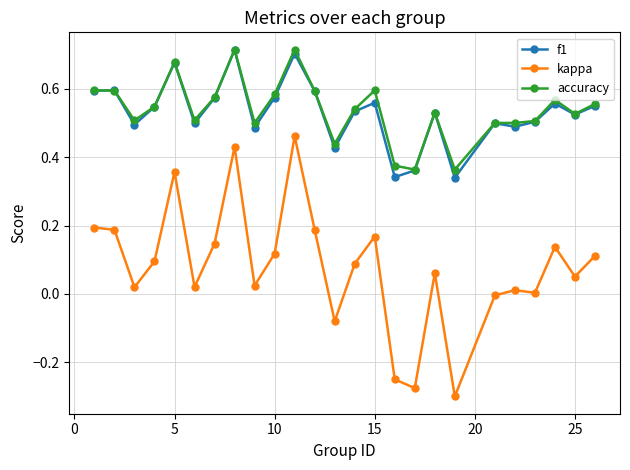

Which series has the widest spread of values?

kappa